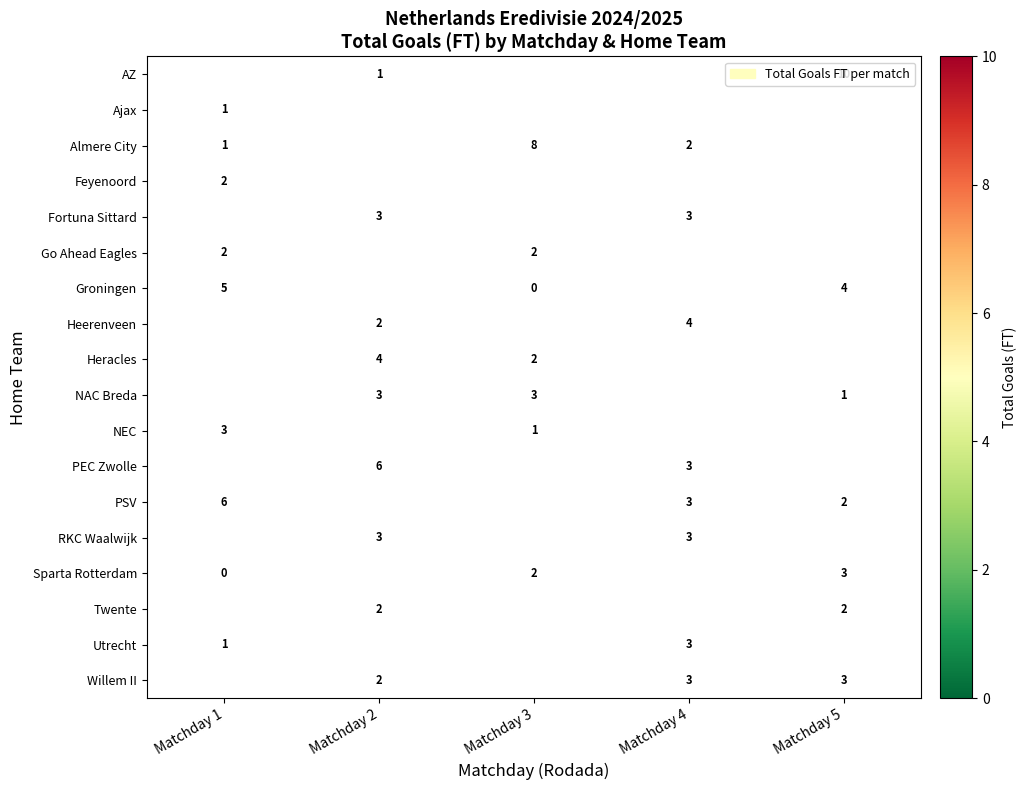

The value of PSV at Matchday 4 is 5. True or false?

False